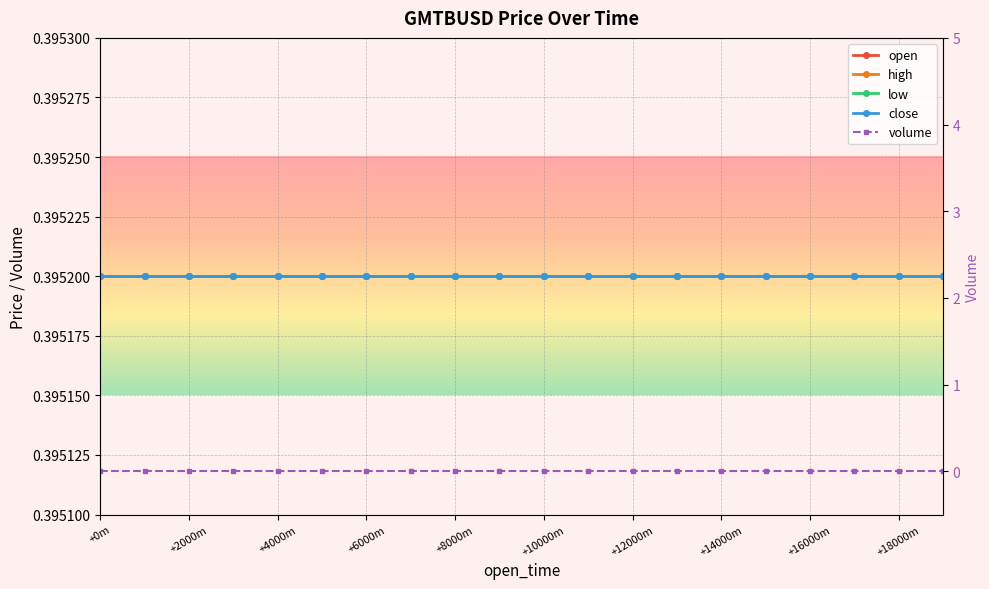

Is it true that low equals 0.2 at +12000m?

False